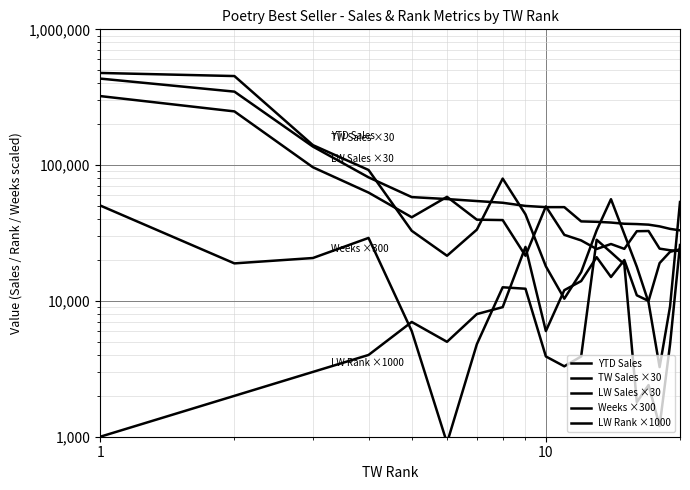

How many intersections are there between LW Sales ×30 and YTD Sales?

6